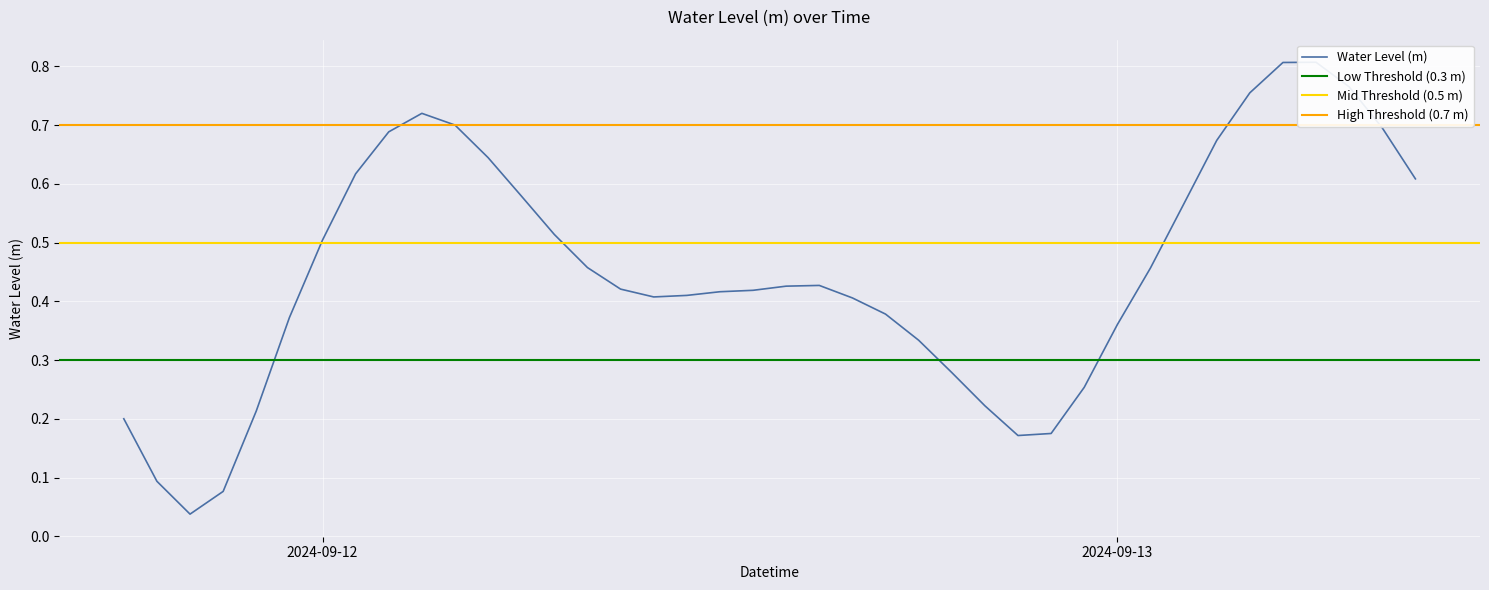

Where is the first local maximum?

2024-09-12 03:00:00